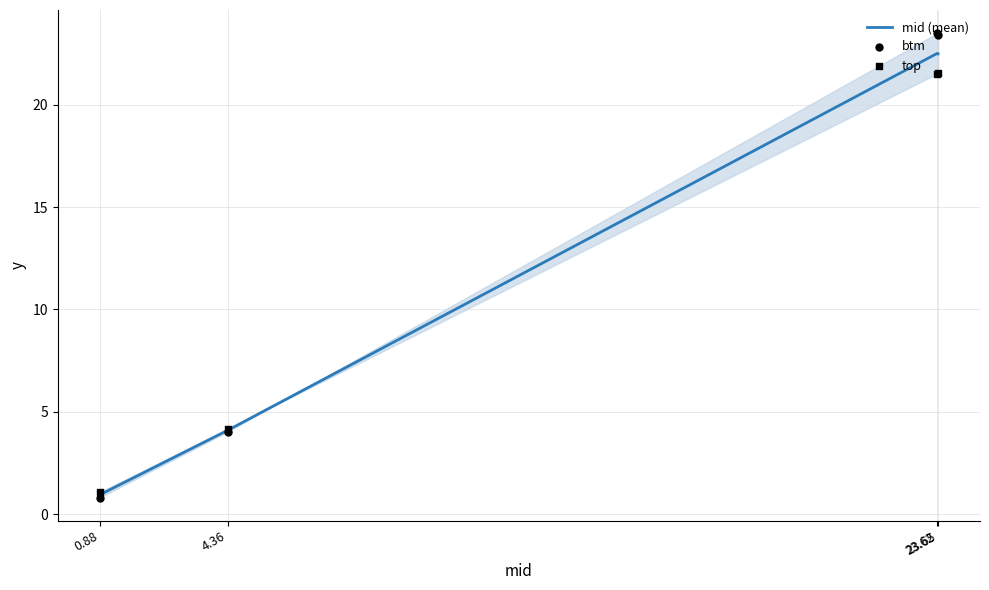

Which series has the largest total across all categories?

btm